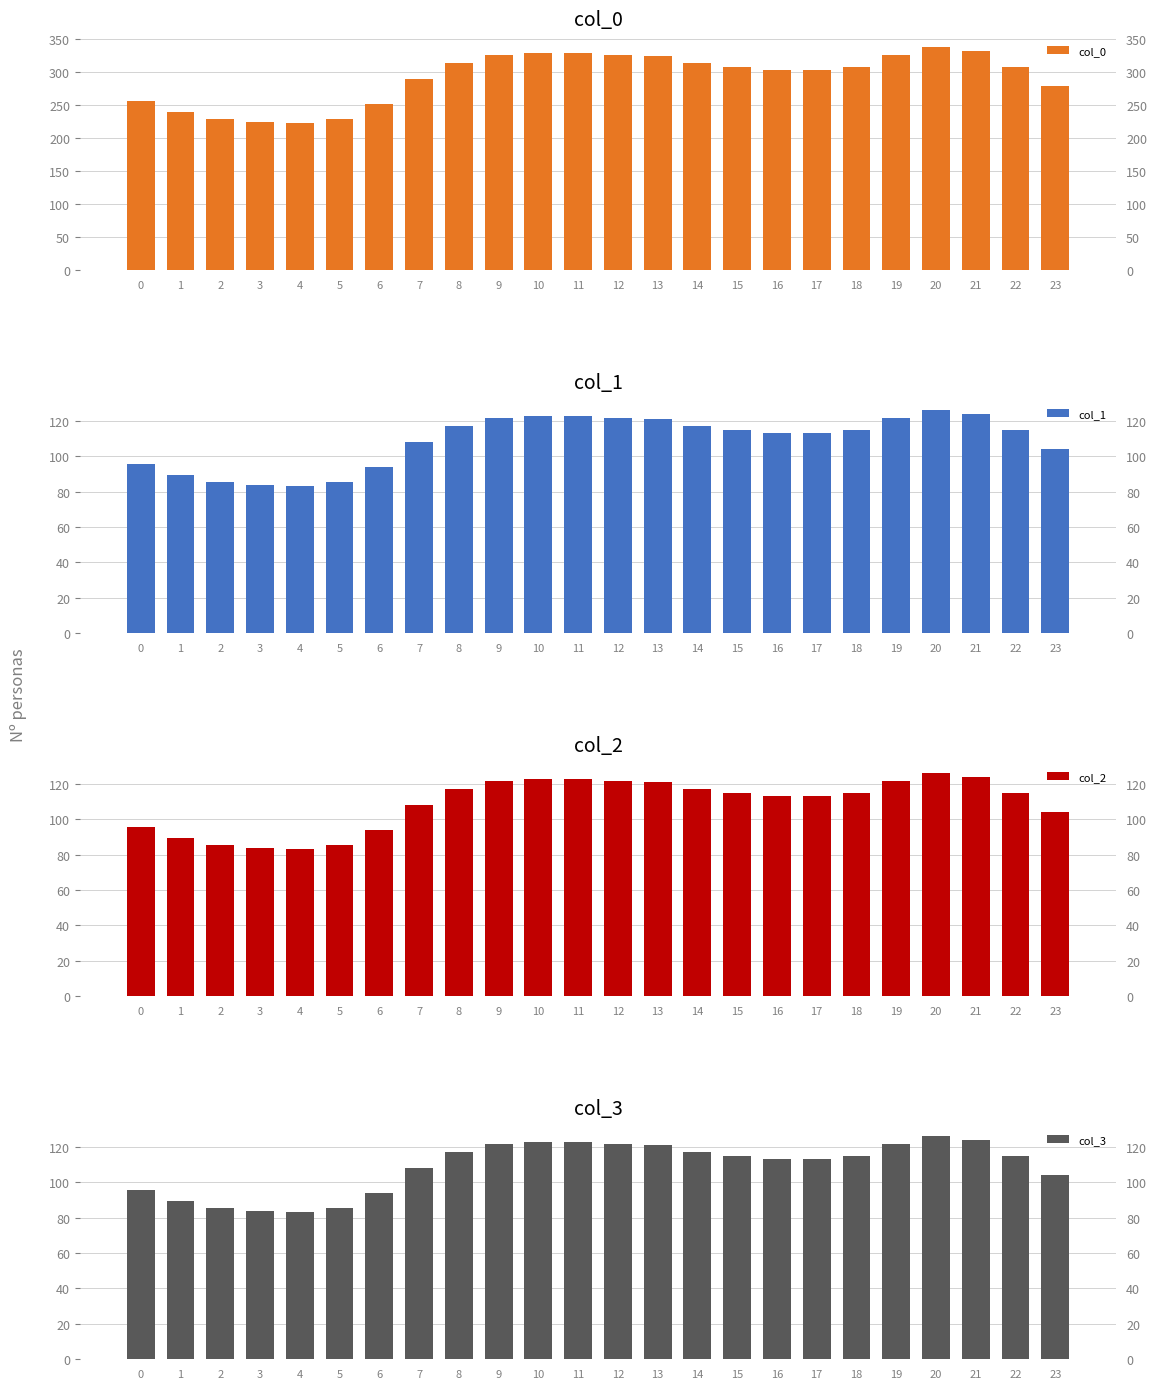

How many bars are there in total?

96